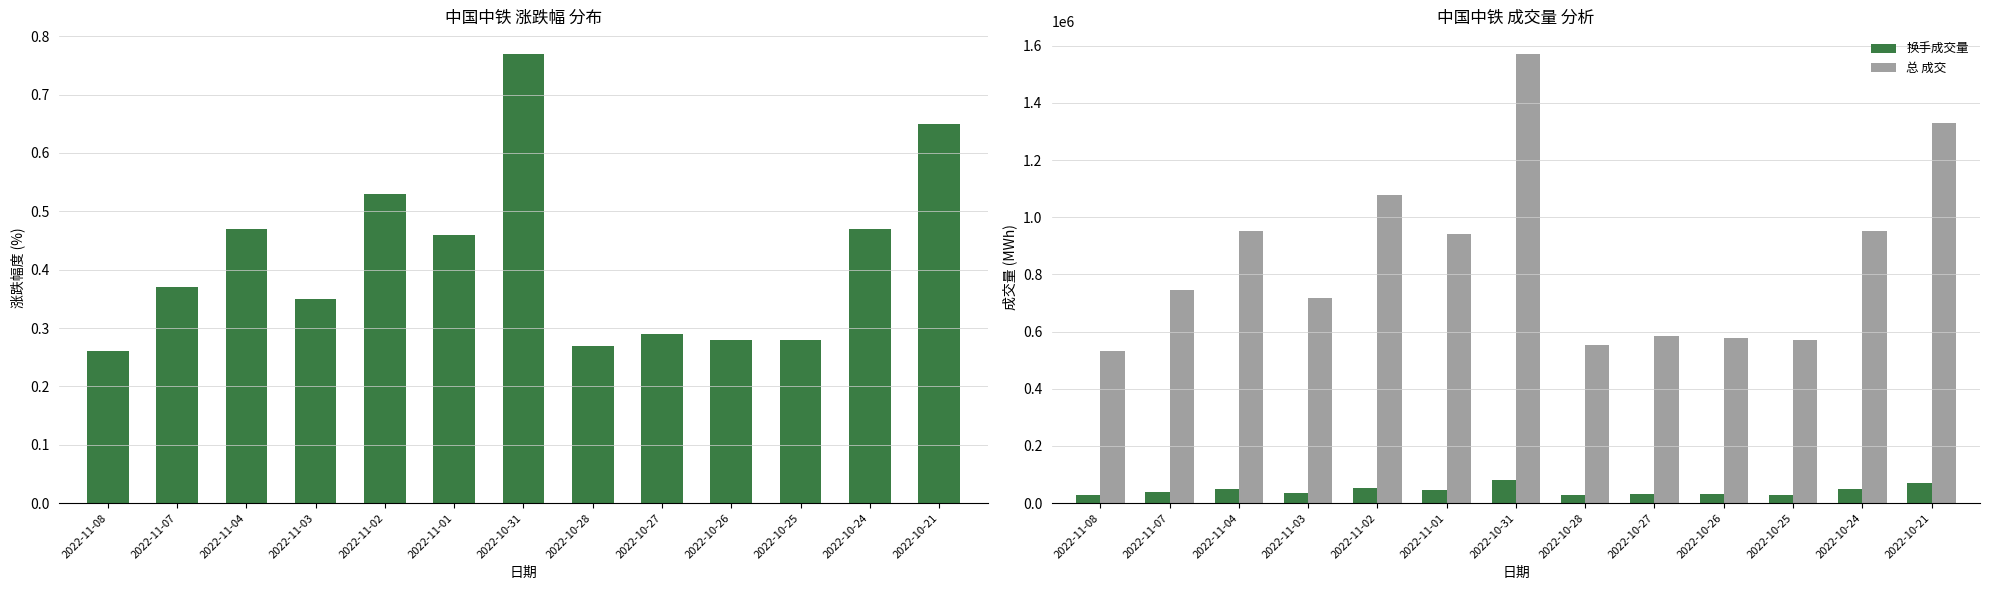

Is the value of 总 成交 at 2022-10-27 greater than the value of t_change at 2022-10-27?

Yes